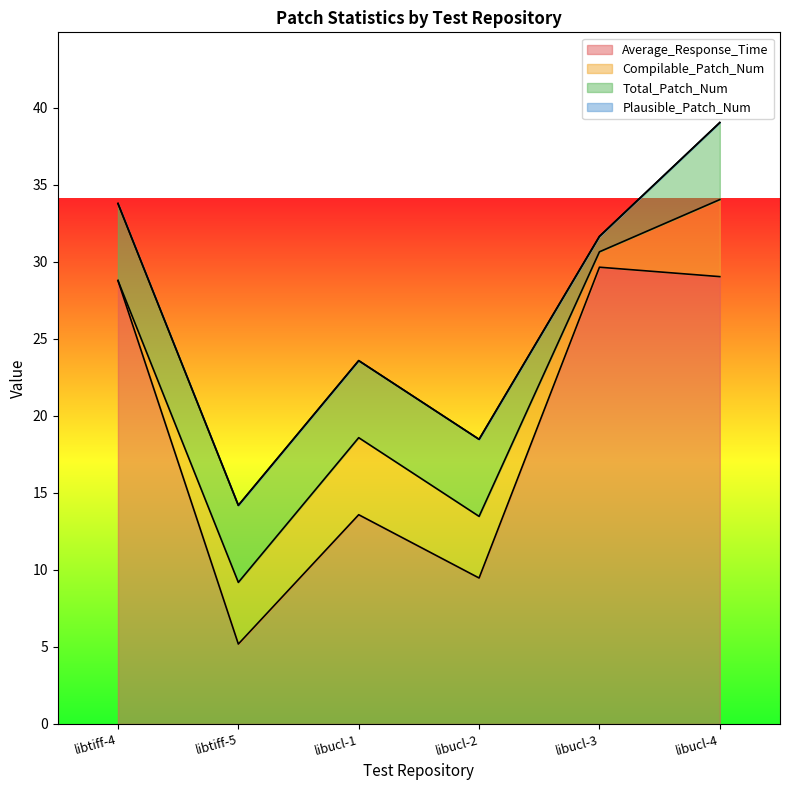

What is the maximum value for Average_Response_Time?

29.6